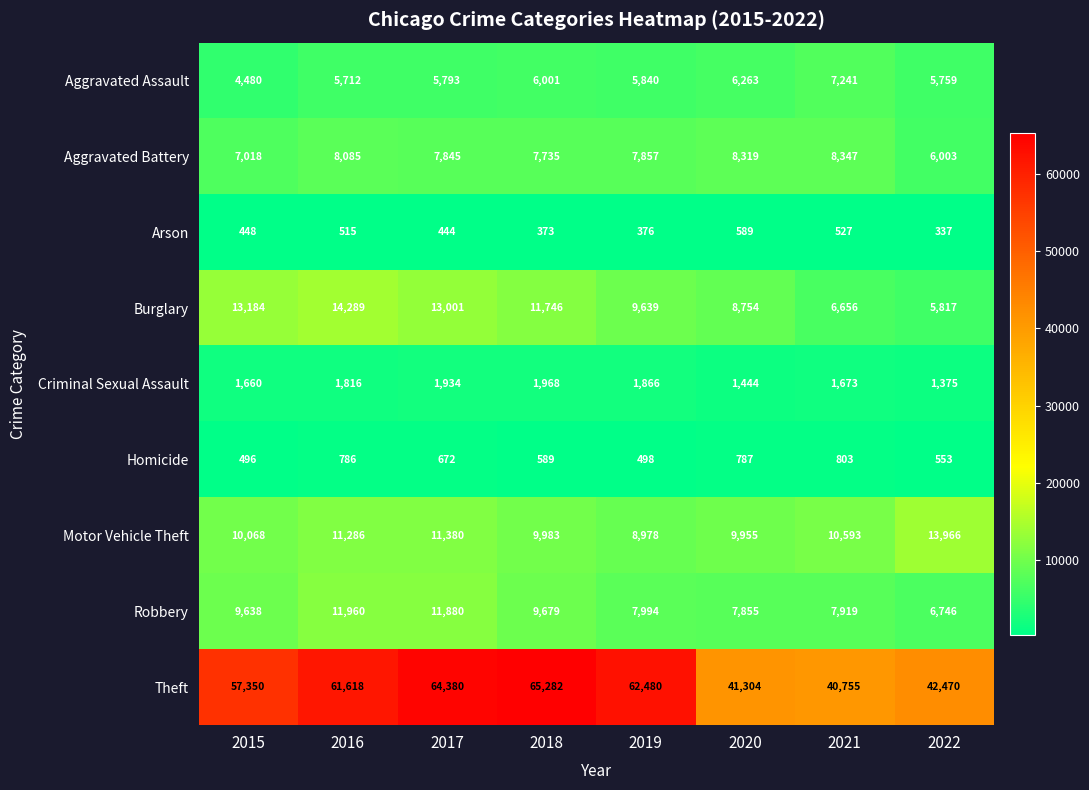

At which label does Theft reach its minimum?

2021